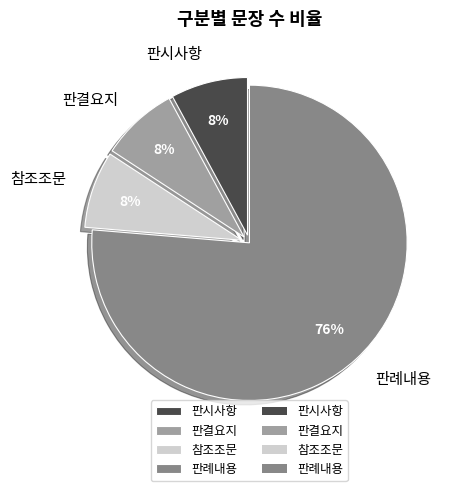

To the nearest percent, what is the average slice percentage?

25%